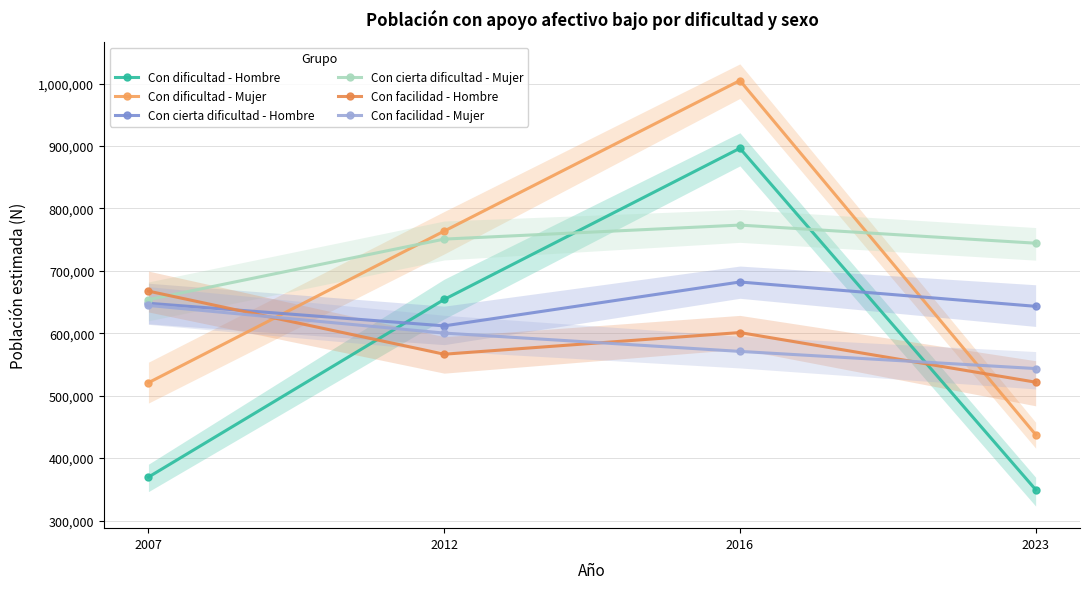

How many interior local peaks does the Con dificultad - Hombre series have?

1